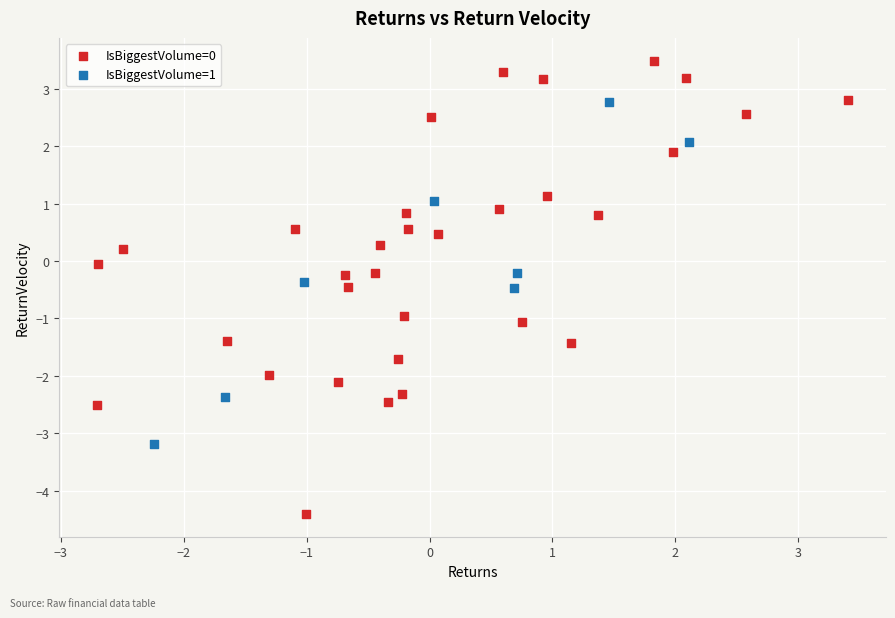

Which series contains the highest Y value?

IsBiggestVolume=0